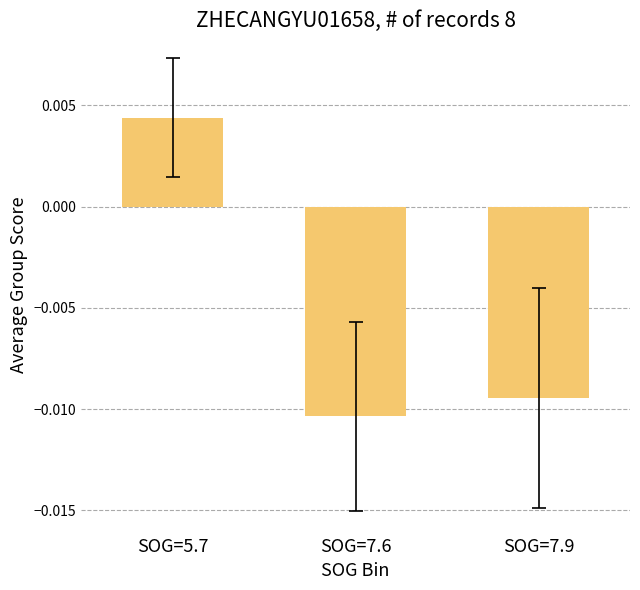

What position from the left is SOG=7.9?

3